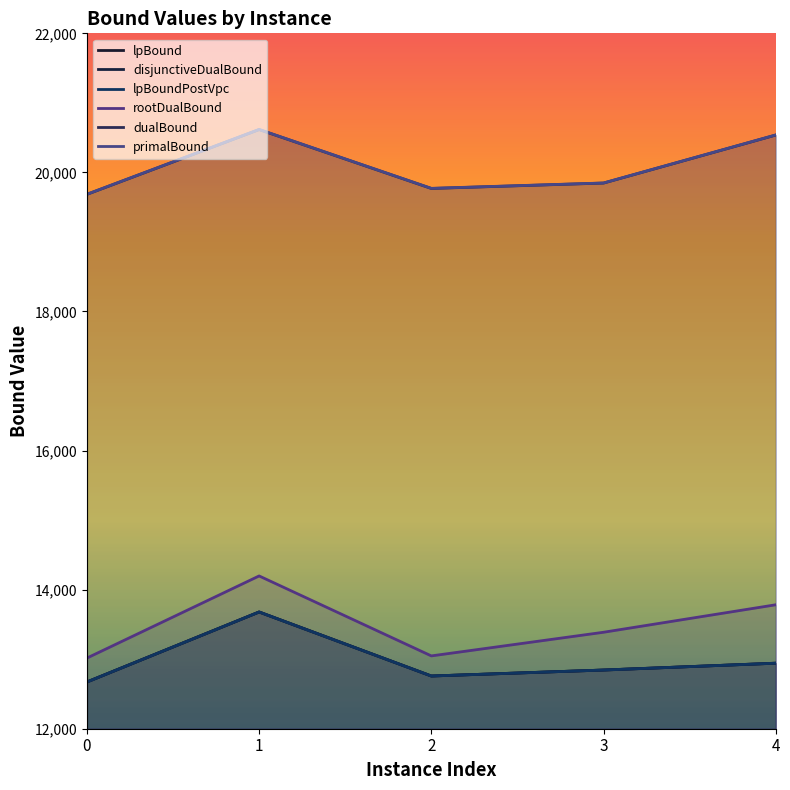

How many lines are shown in the chart?

6